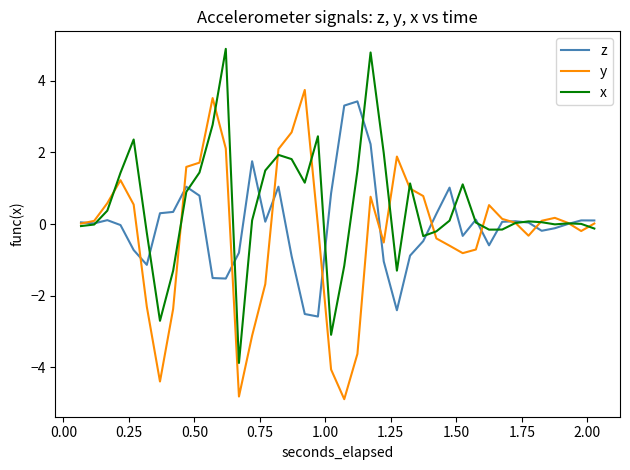

What is the greatest value displayed?

4.9